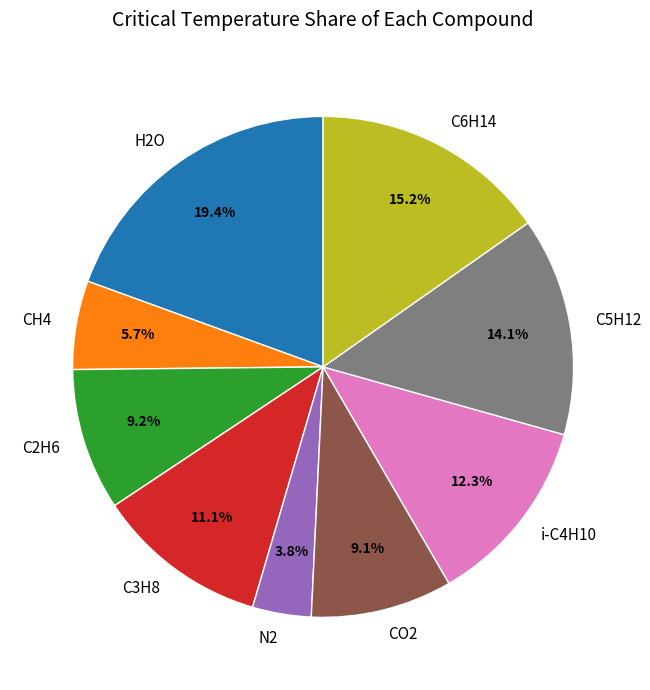

To the nearest percent, what percentage of the pie is H2O?

19%